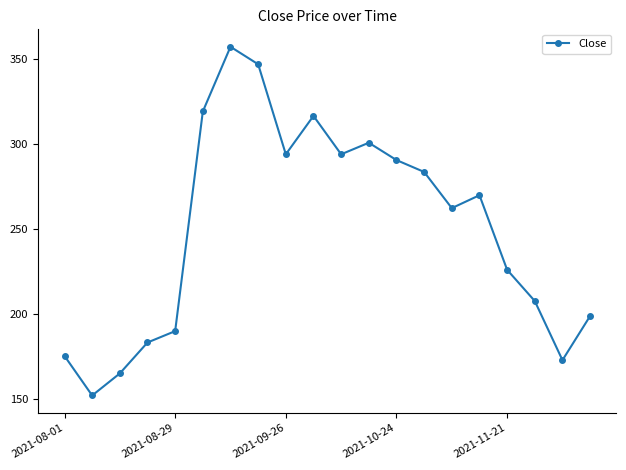

What is the minimum value shown in the chart?

152.0